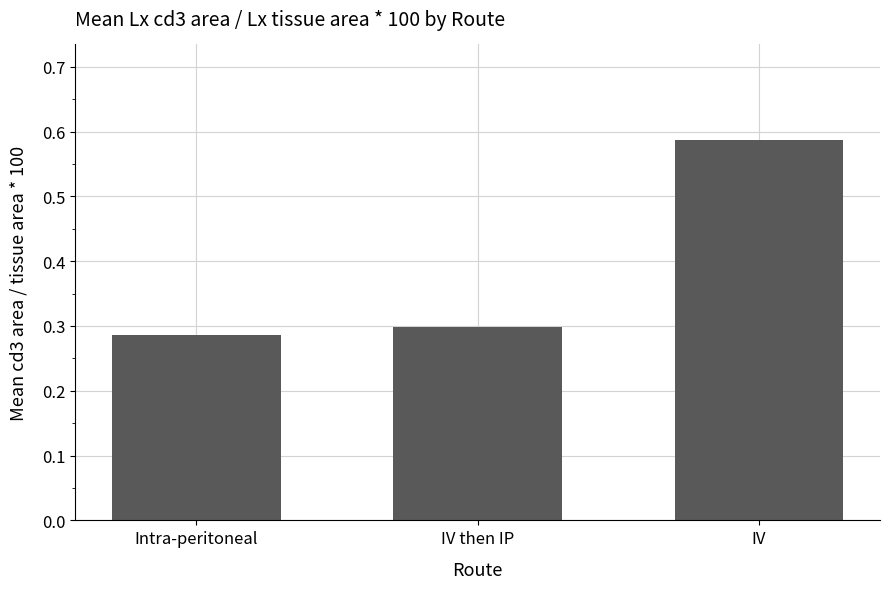

What is the sum of the values at IV then IP and IV?

0.9